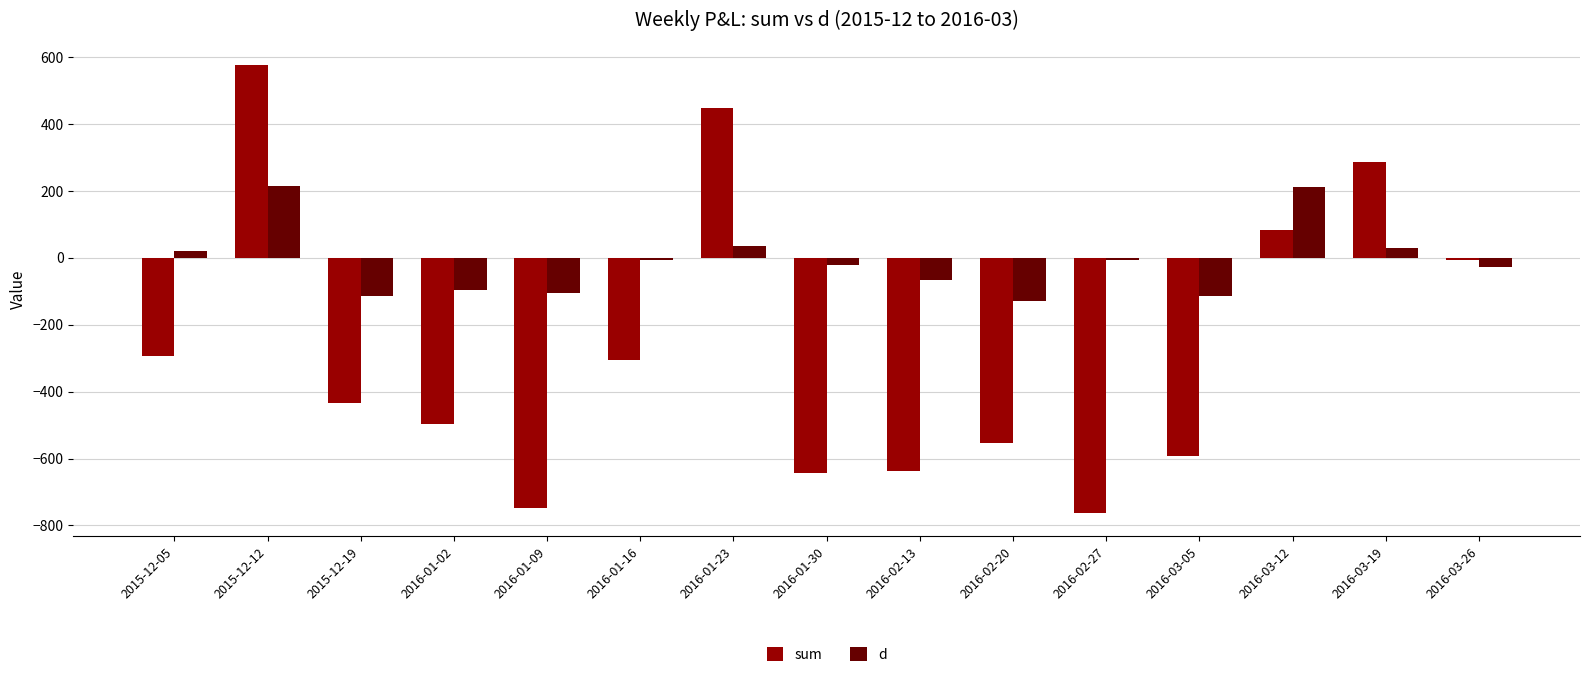

True or false: d has a value of -23 at 2016-01-30.

True